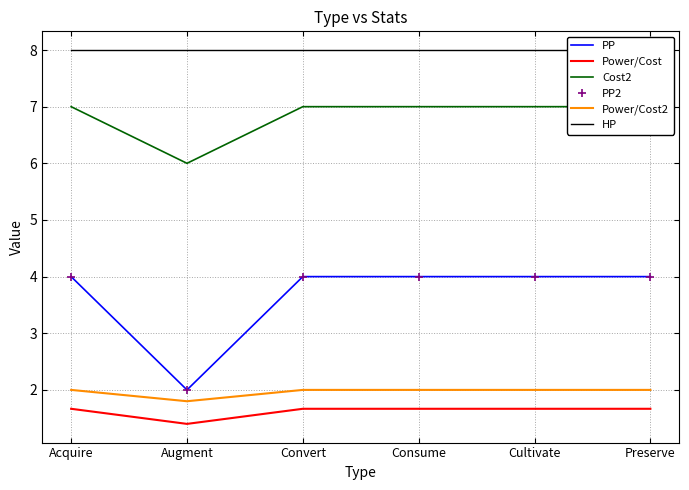

List the series in order of their peak value, lowest first.

Power/Cost, Power/Cost2, PP, PP2, Cost2, HP